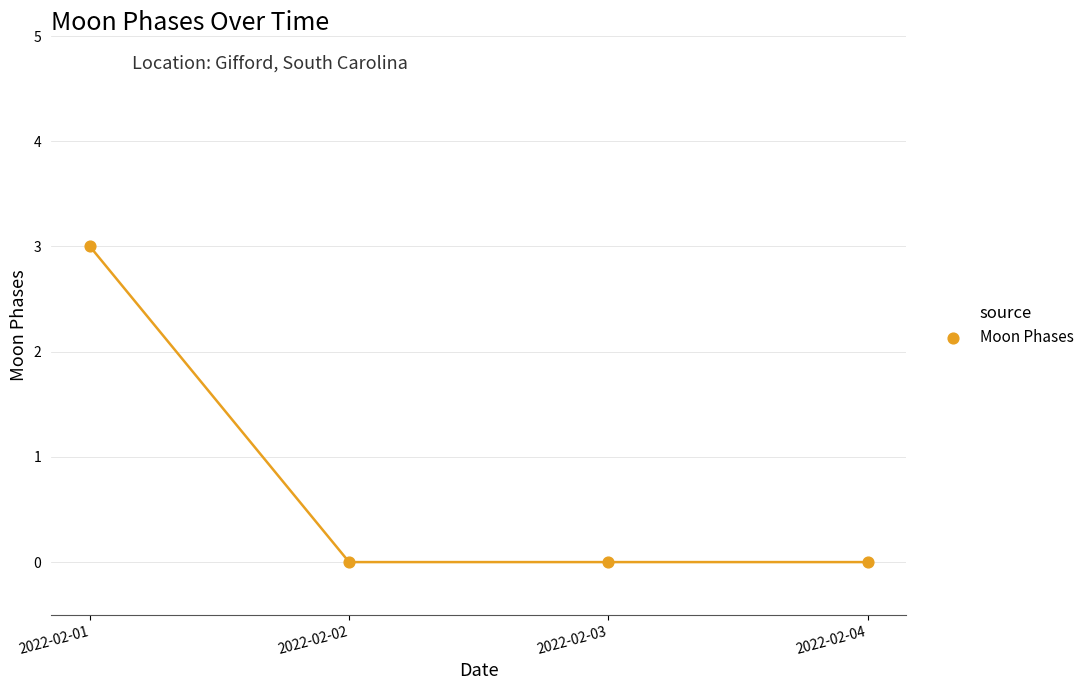

What is the range of Y values (max minus min)?

3